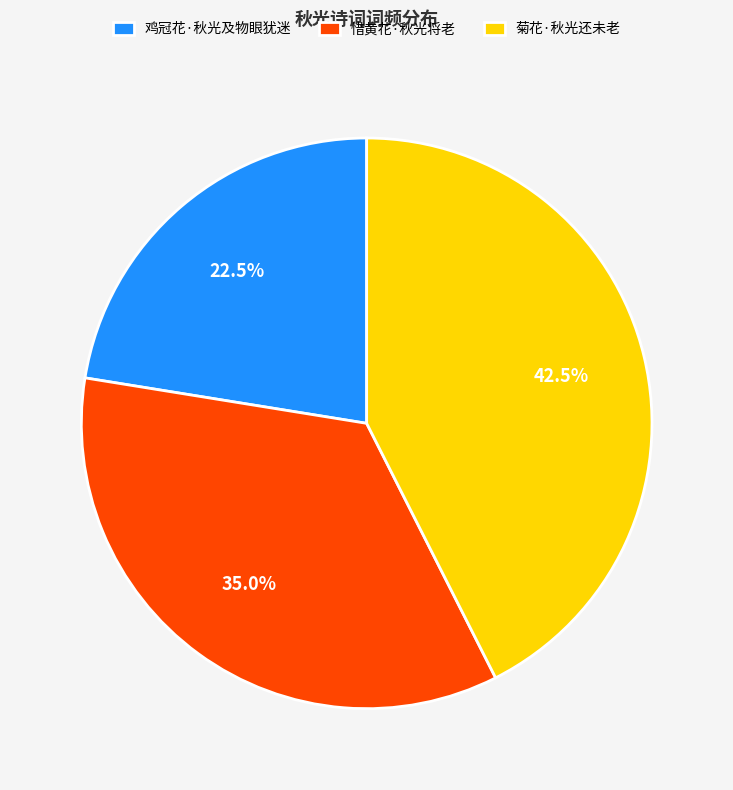

Is there a majority slice in this chart?

No